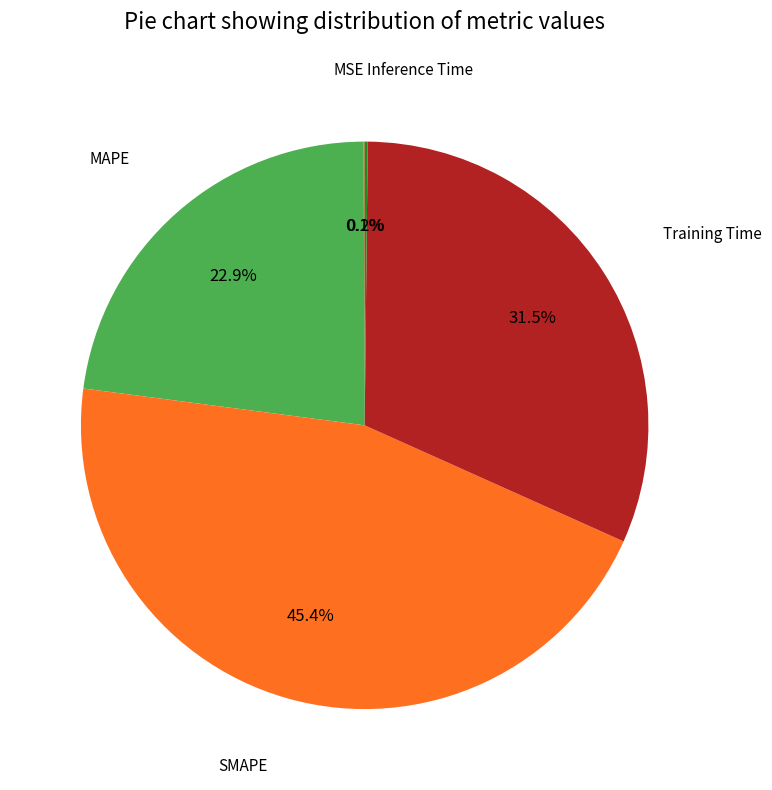

Is there any slice that represents more than half of the pie?

No